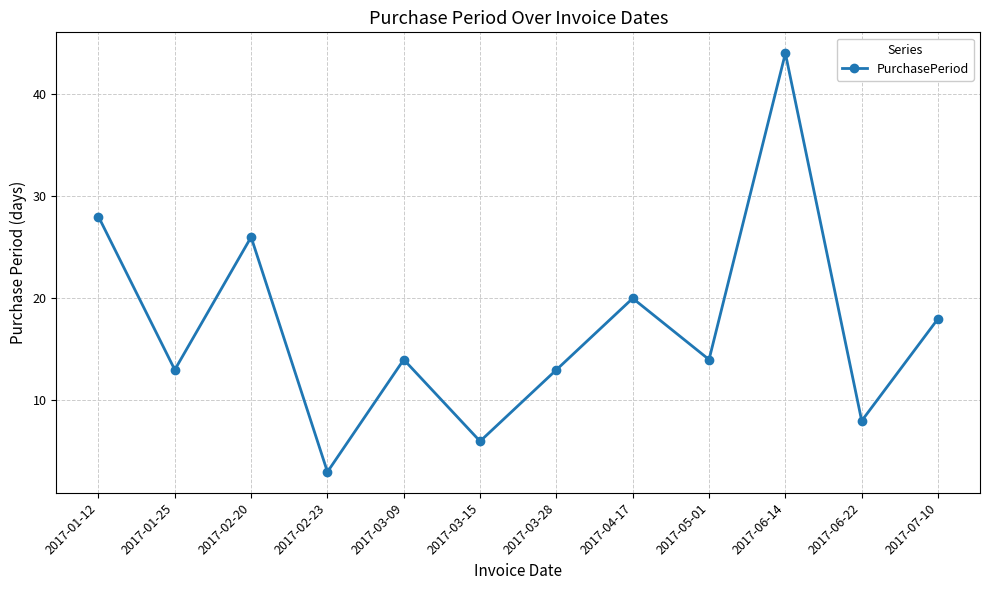

Which has a higher value, 2017-01-25 or 2017-03-09?

2017-03-09